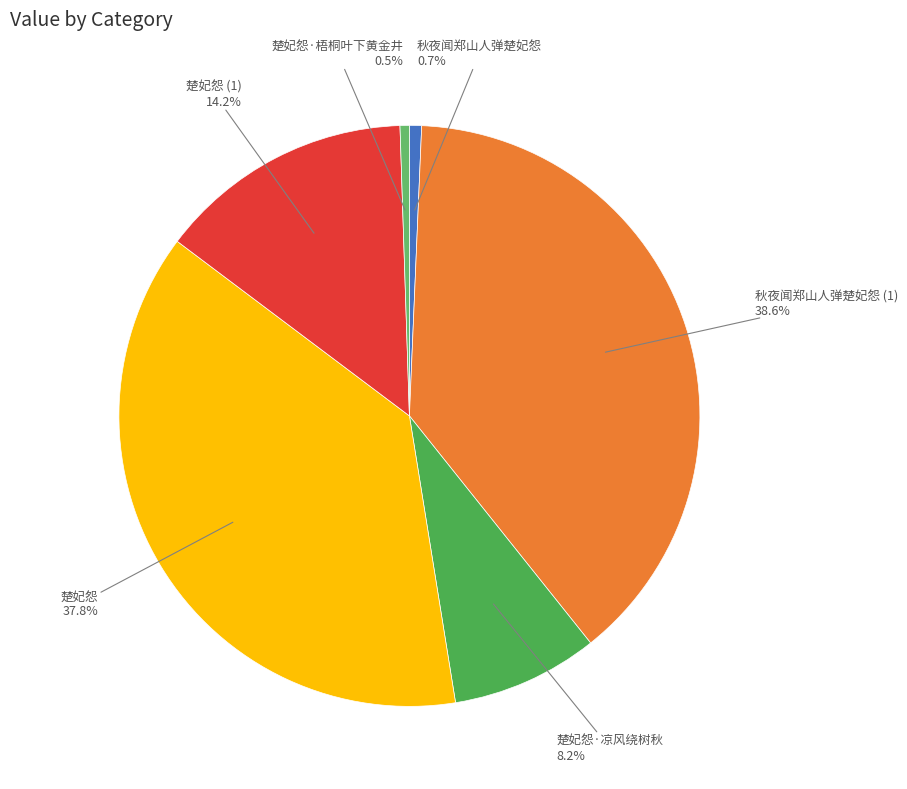

How many slices are in this pie chart?

6